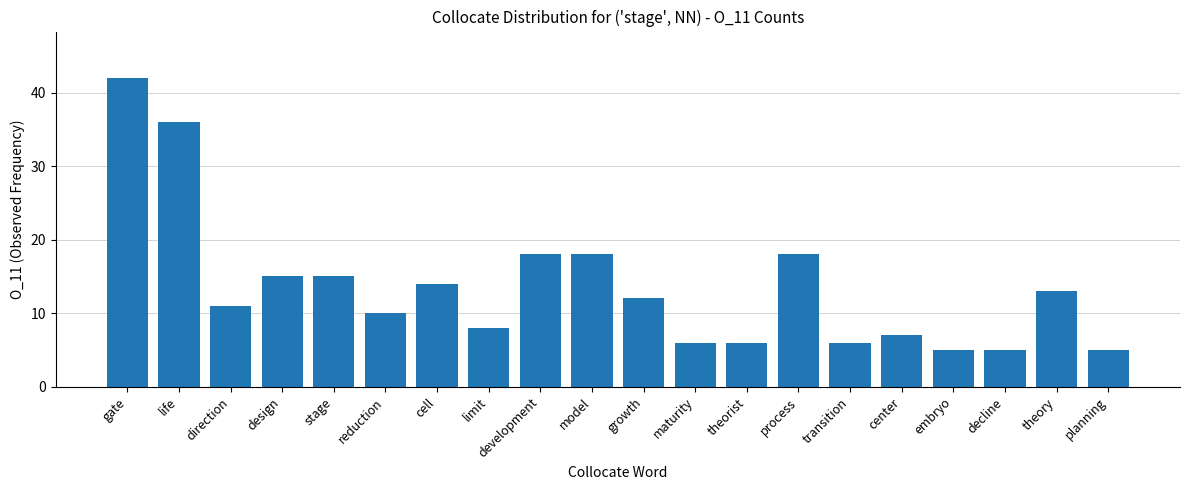

What is the ratio of the value at reduction to the value at maturity?

1.7